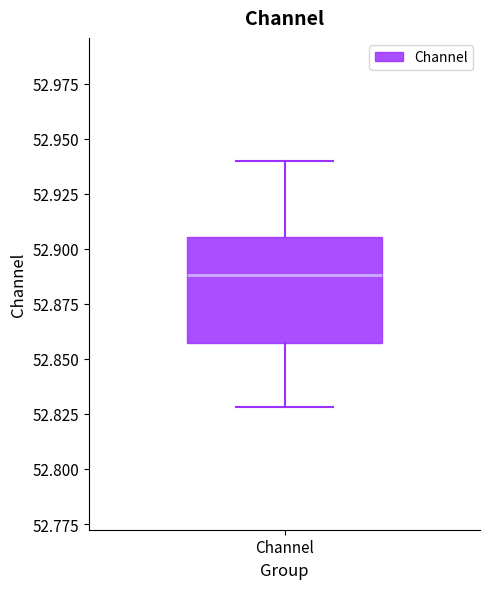

Transcribe this box plot: give where the median line is, the range the box spans, and where the two whiskers end, as read against the y-axis. The values are not printed on the chart, so give them approximately, as read against the axis.

median 52.890, box 52.855 to 52.905, whiskers 52.830 to 52.940